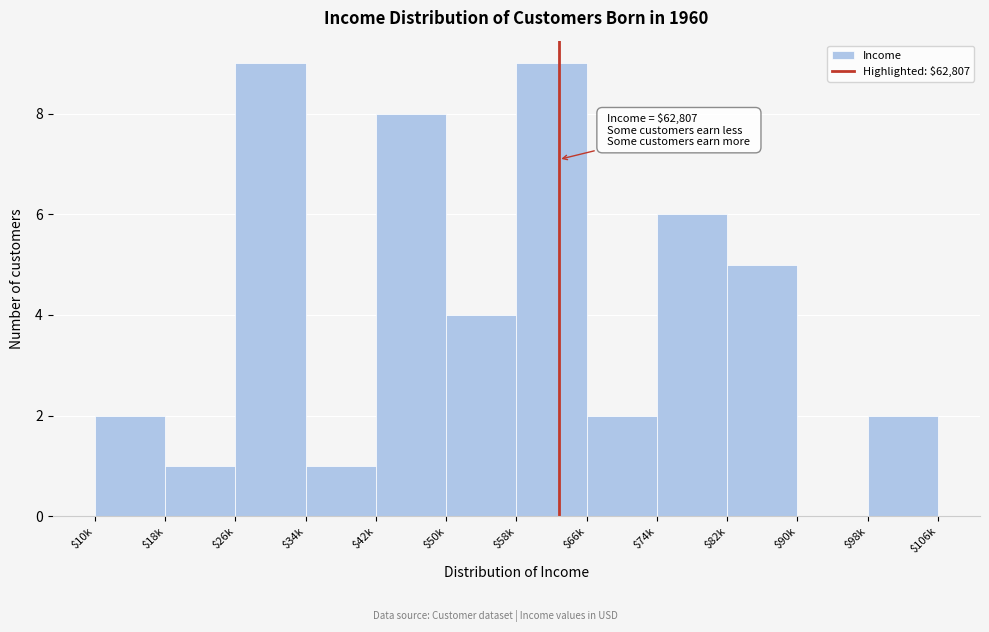

What is the greatest value displayed?

9